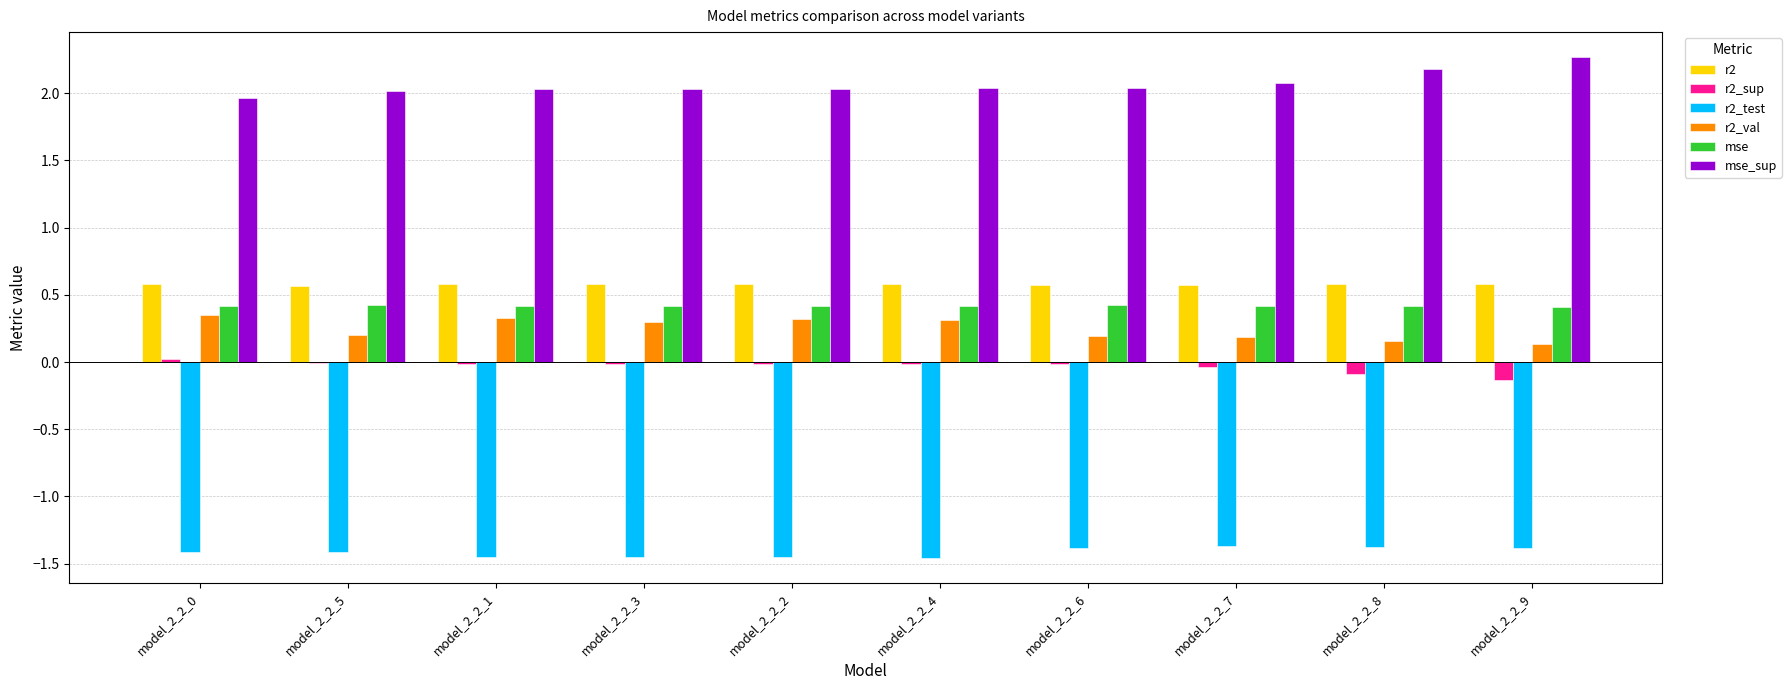

Which category has the highest value across all series?

model_2_2_9